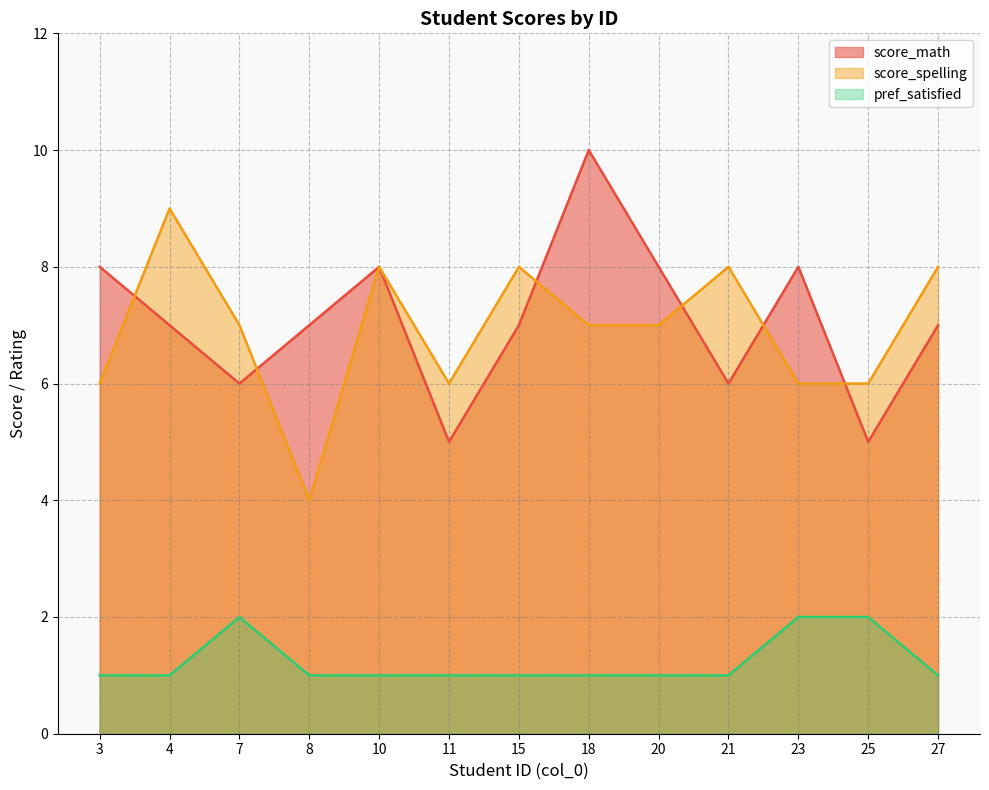

Where do score_math and score_spelling first cross each other?

3 and 4